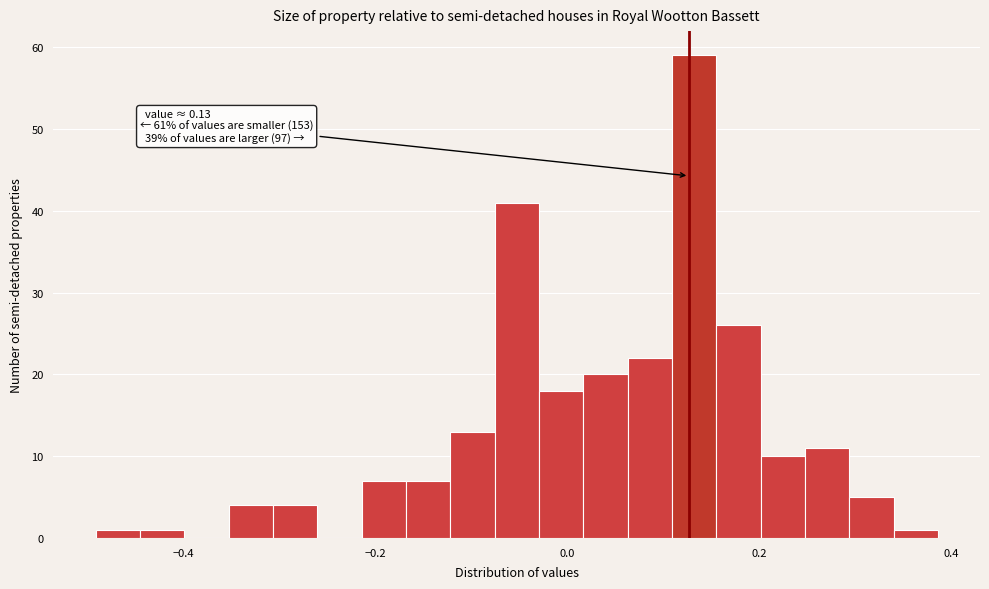

Around what value on the x-axis is the tallest bar? Give the approximate position of its centre, as read against the axis.

0.14